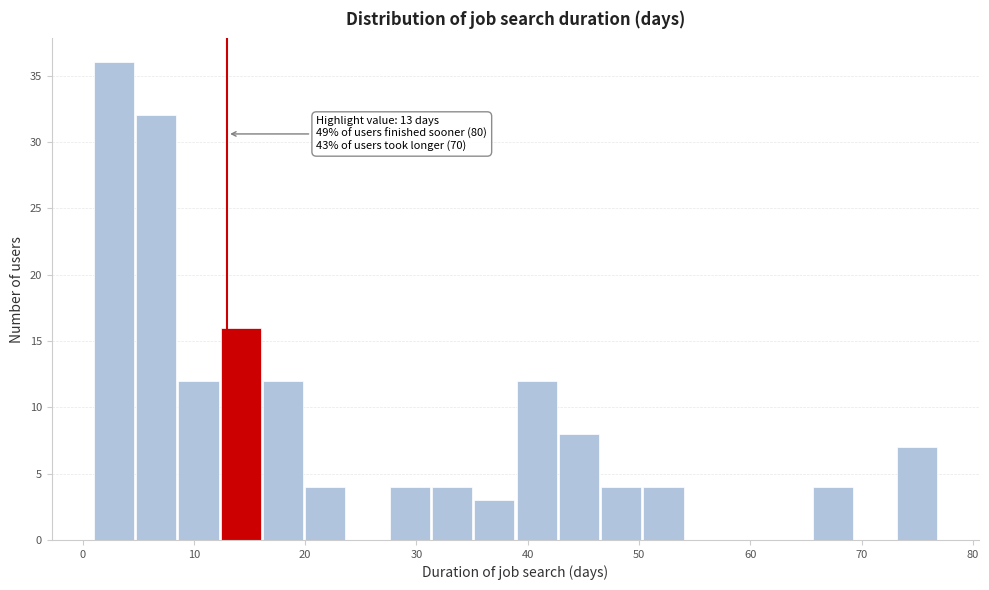

Around what value on the x-axis is the tallest bar? Give the approximate position of its centre, as read against the axis.

3